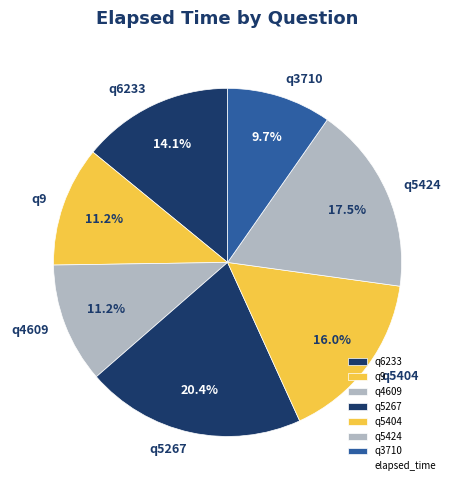

Count the number of slices in the pie.

7